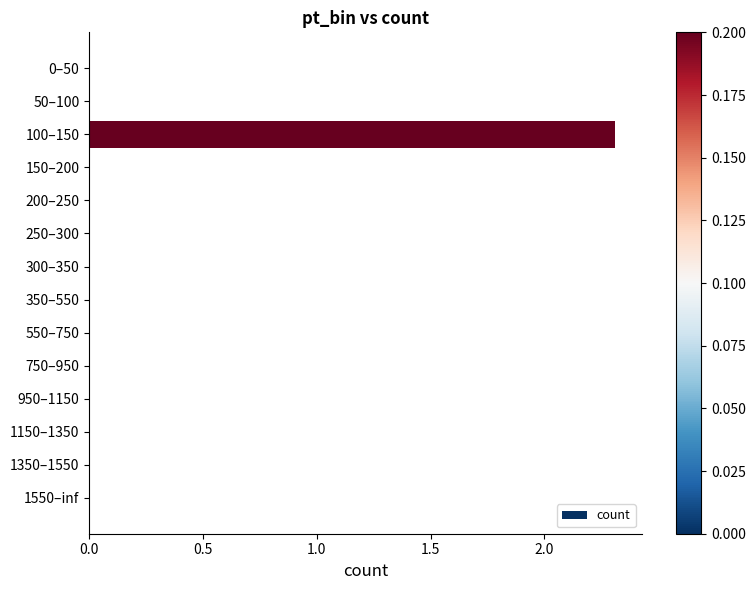

The value at 750–950 is 1.2. True or false?

False